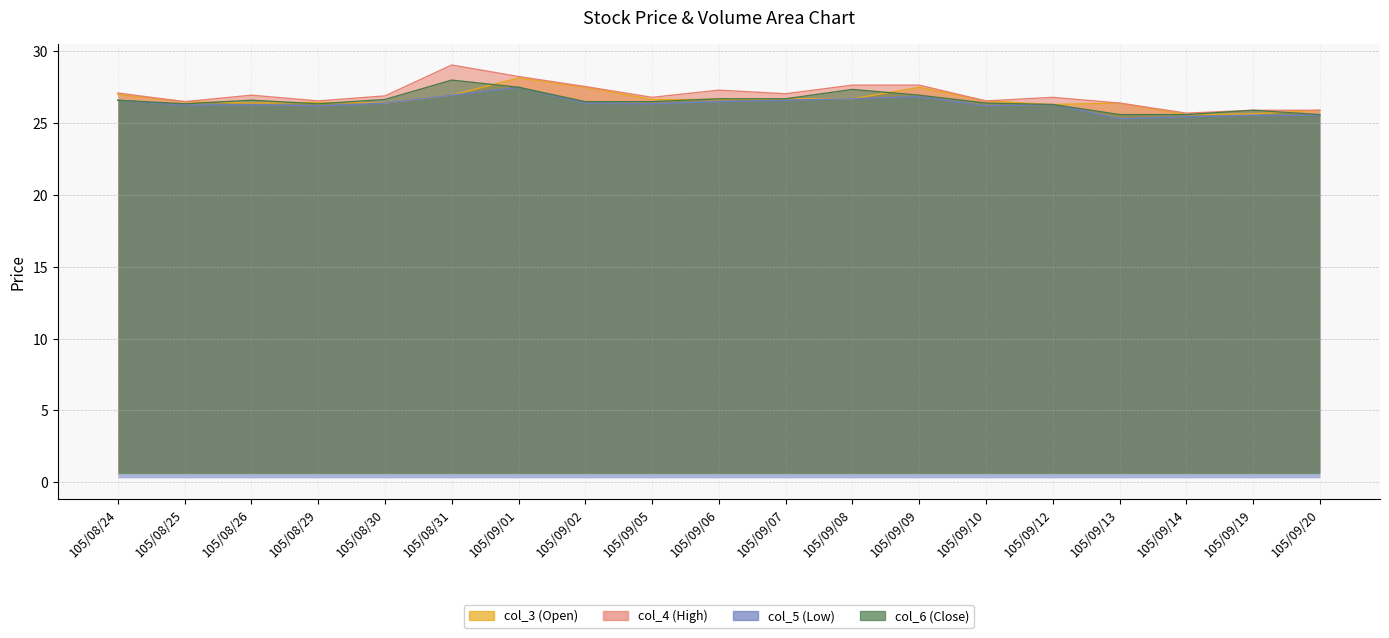

Rank the series at 105/09/06 from highest to lowest value.

col_4 (High), col_6 (Close), col_3 (Open), col_5 (Low)